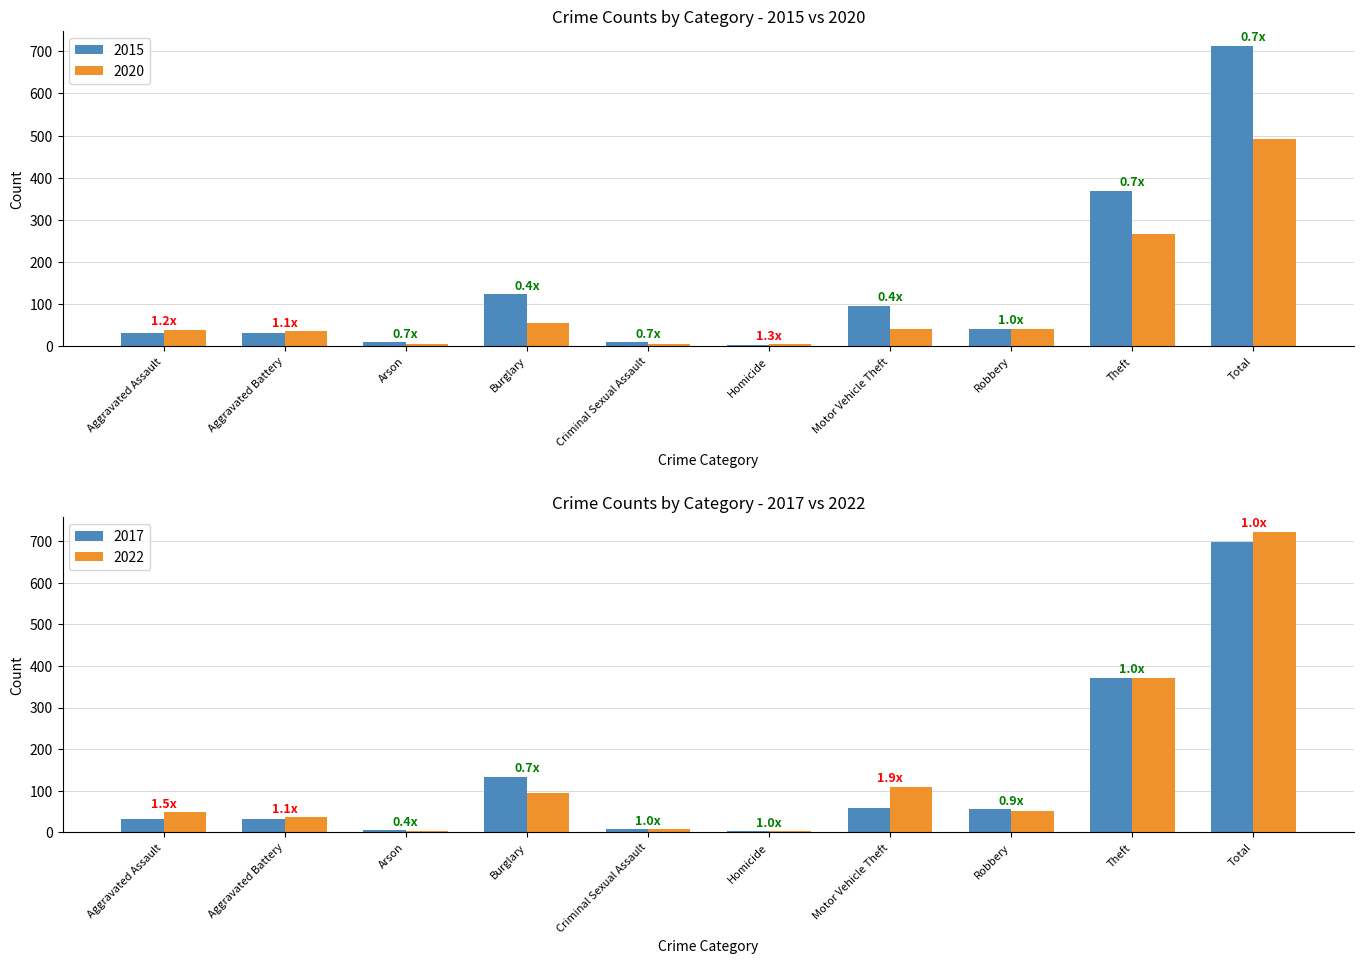

What is the label of the 4th bar from the right?

Motor Vehicle Theft